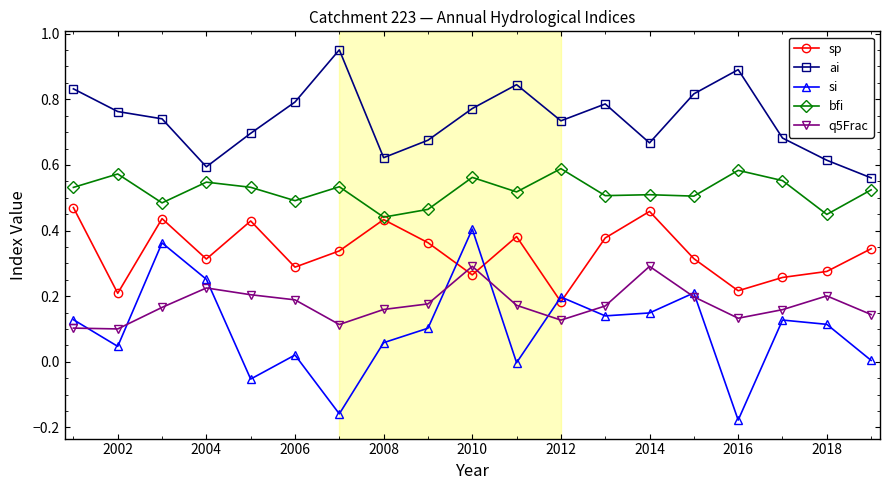

True or false: bfi and ai cross at least once.

False